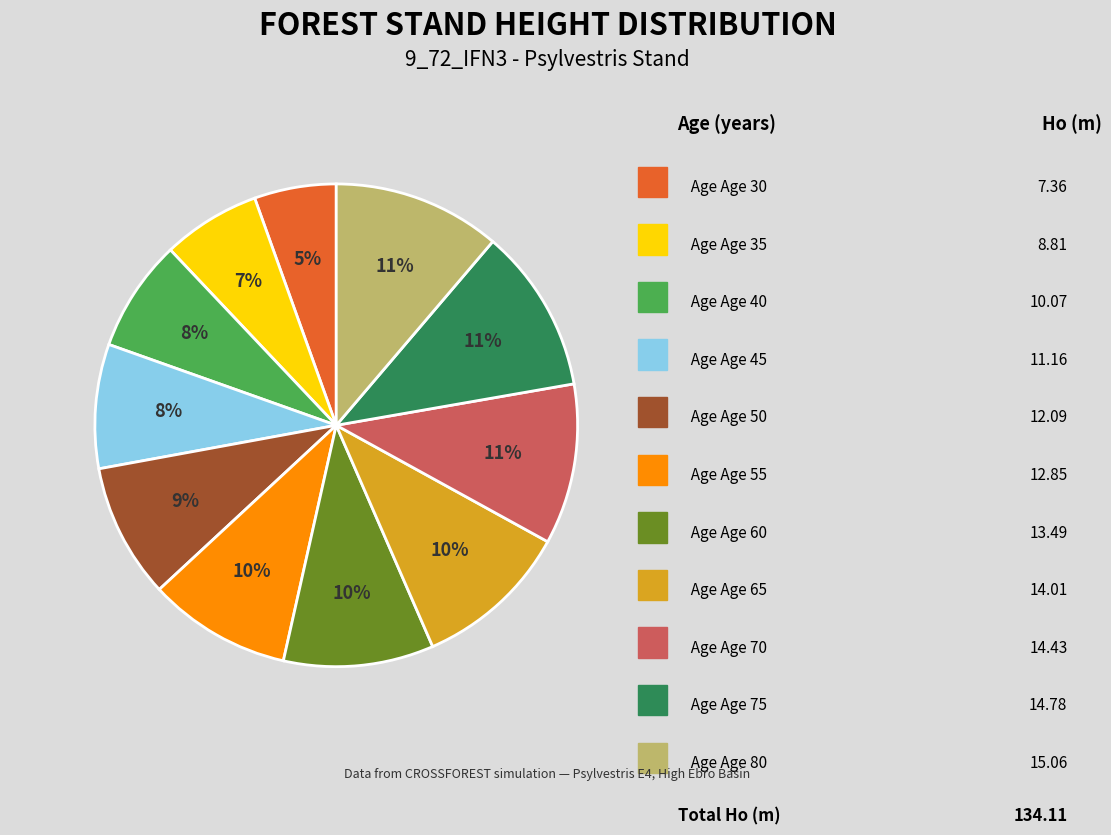

Does any single category account for the majority?

No